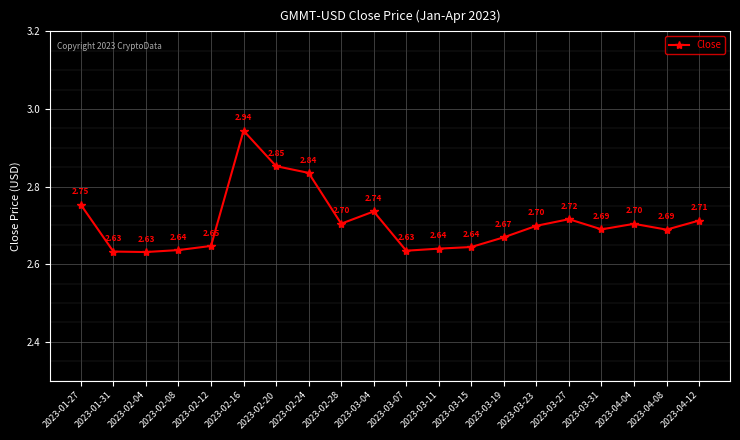

What is the sum of the values at 2023-02-12 and 2023-03-11?

5.3